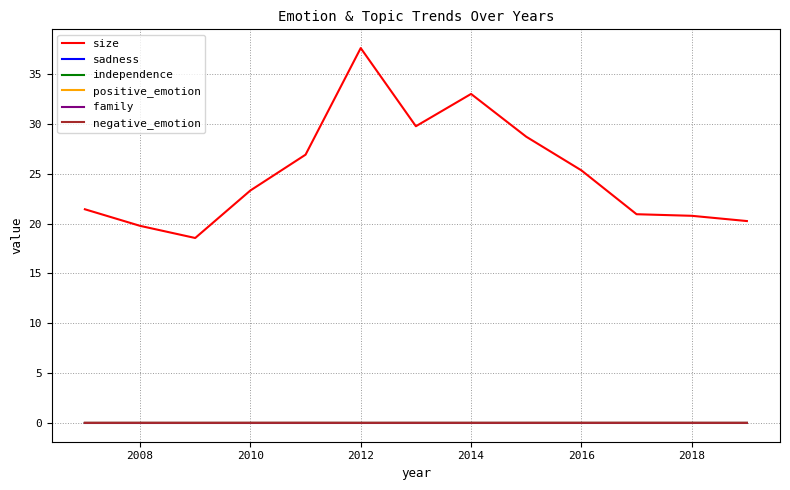

Which series has the largest range (max minus min)?

size